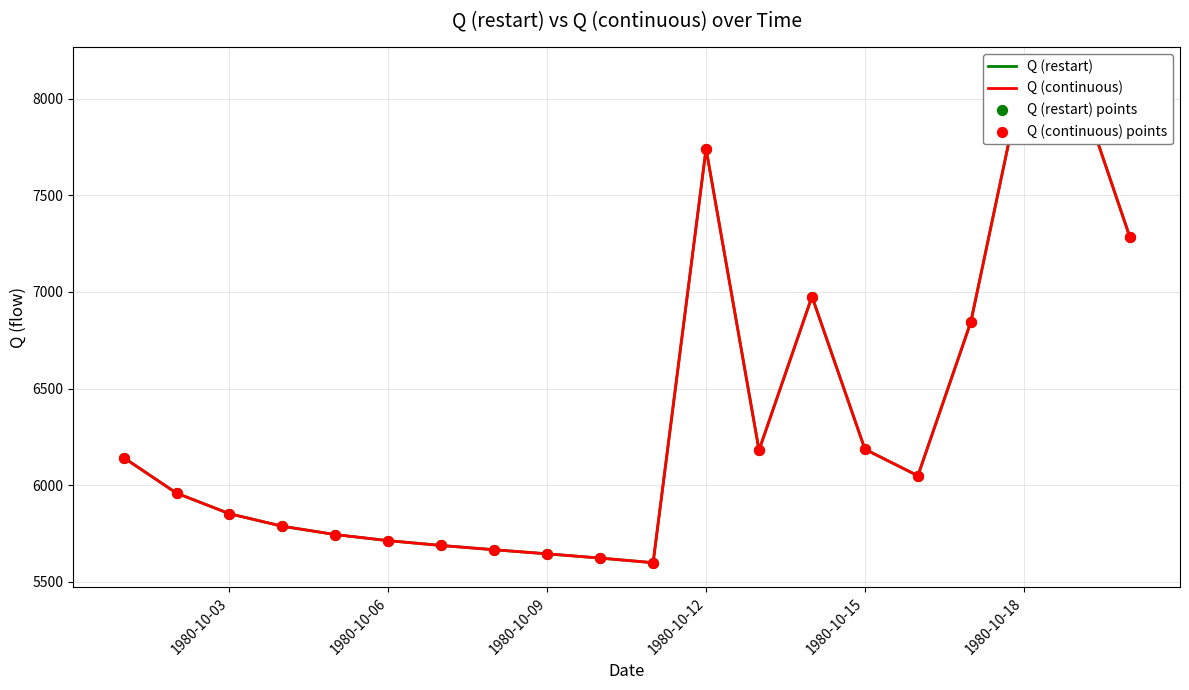

What is the total value across all series at 1980-10-12?

30963.5